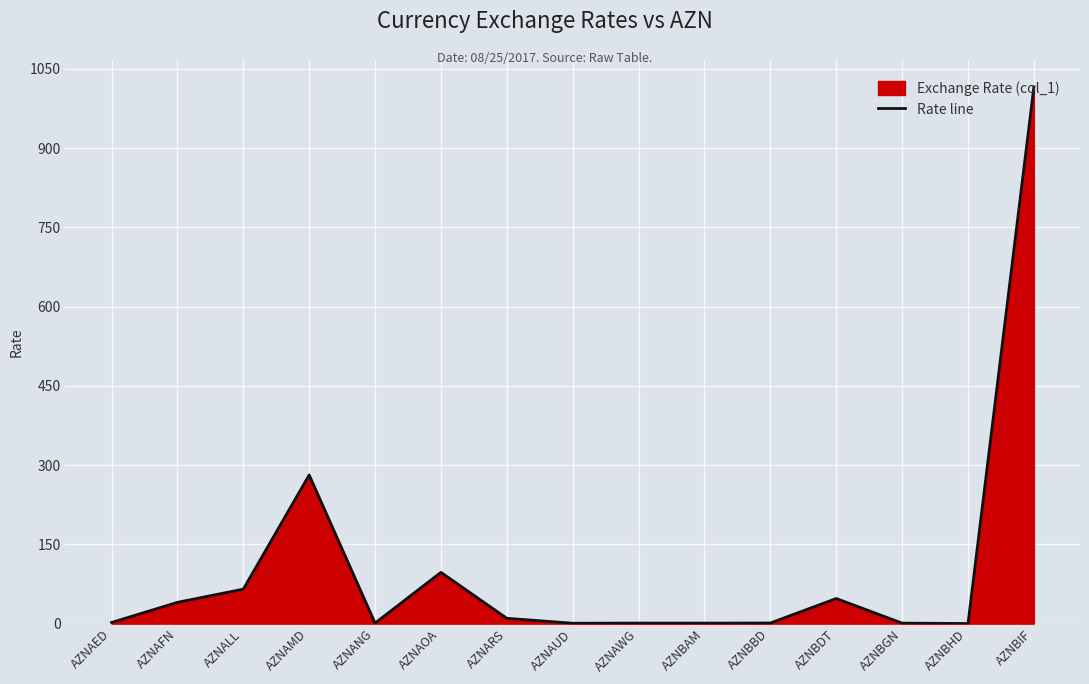

Reading left to right, list all the values displayed in this chart.

2.2	40.3	65.3	281.4	1.0	97.1	10.1	0.7	1.0	1.0	1.2	47.5	1.0	0.2	1016.0